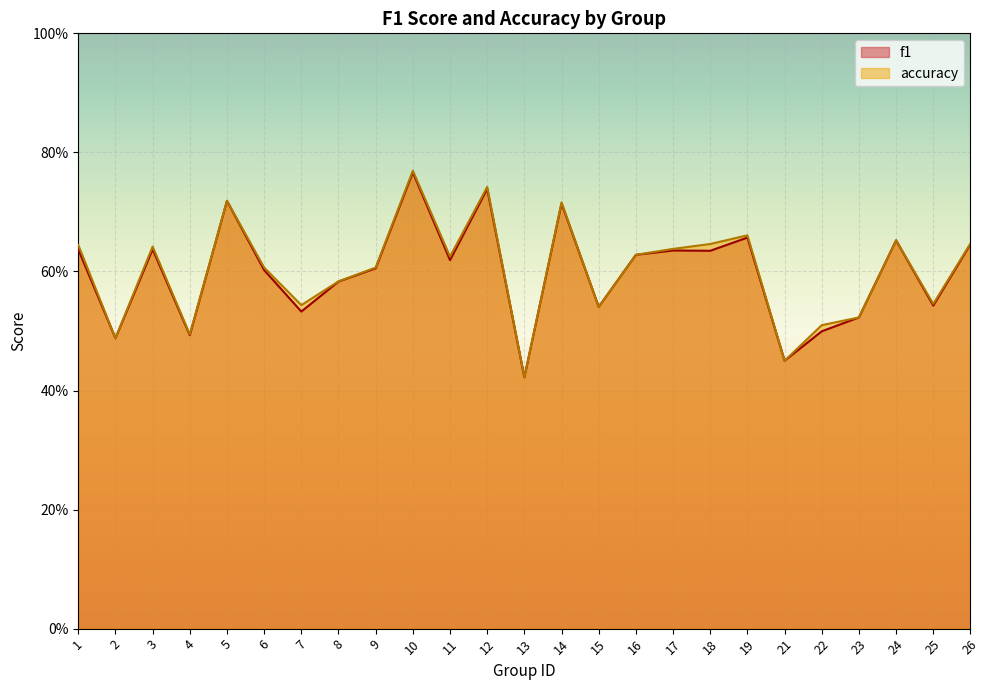

What is the value of the accuracy point at the 14th from the left?

0.7